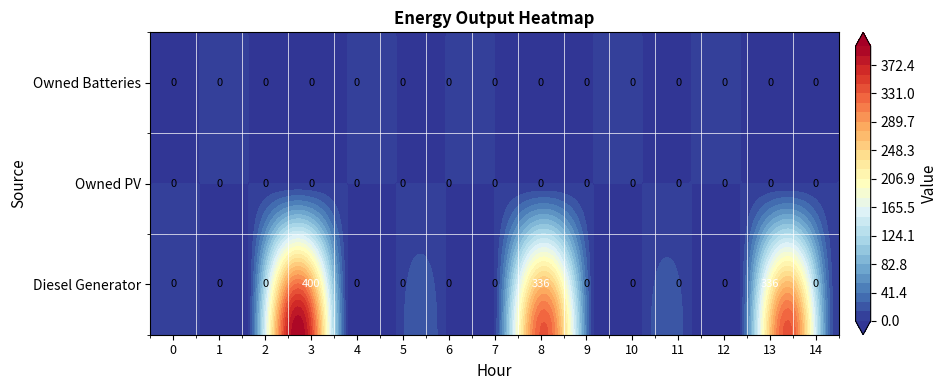

Rank the series at 0 from lowest to highest value.

Diesel Generator, Owned PV, Owned Batteries